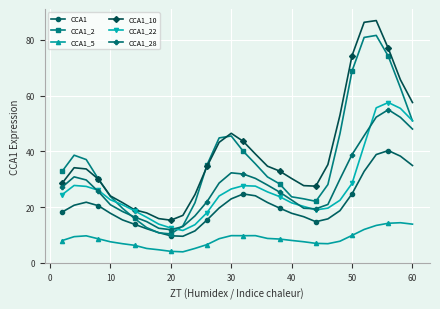

True or false: CCA1_28 and CCA1_2 cross at least once.

True